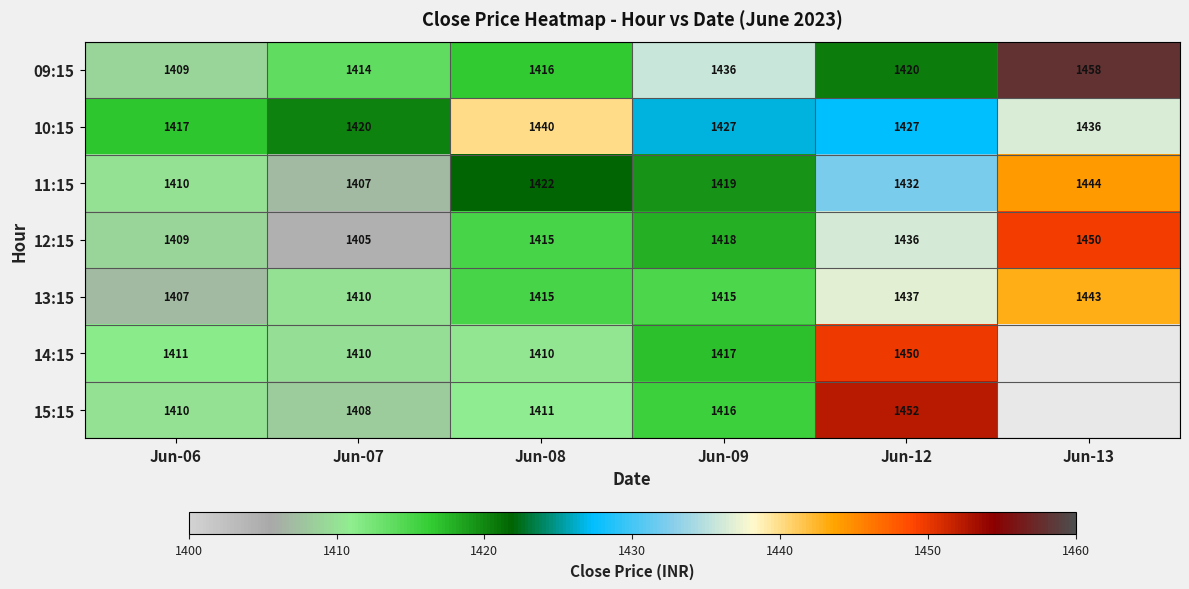

Between Jun-08 and Jun-12, which series saw the biggest shift?

15:15